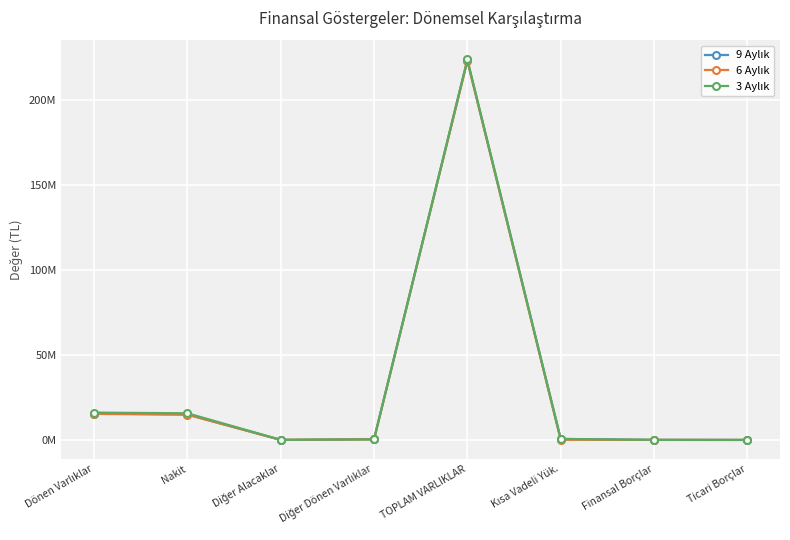

What is the average value of the 3 Aylık series?

32047428